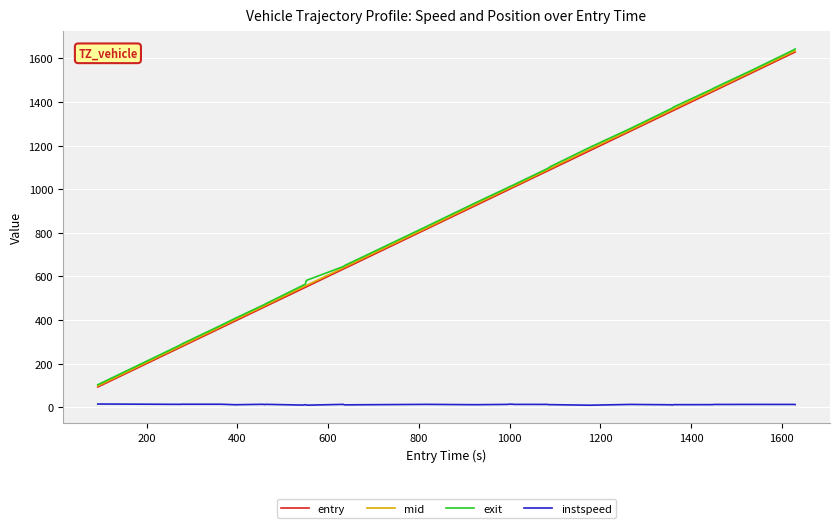

Which series has the largest range (max minus min)?

exit